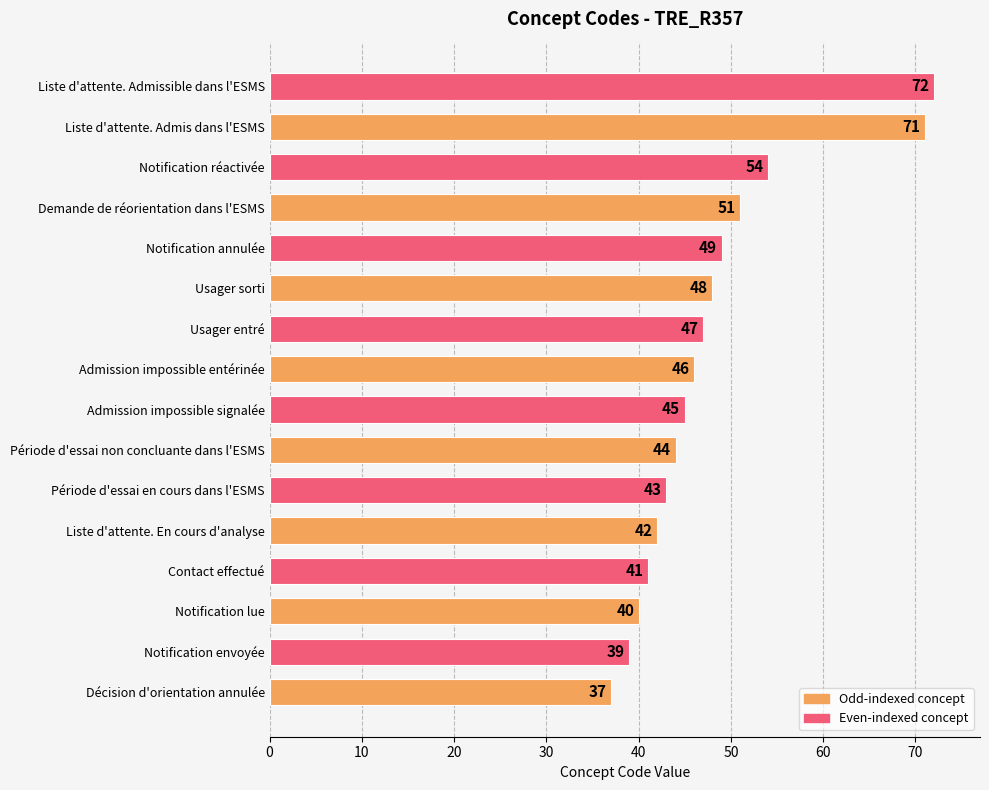

Are the bars grouped side by side (vs. stacked)?

No